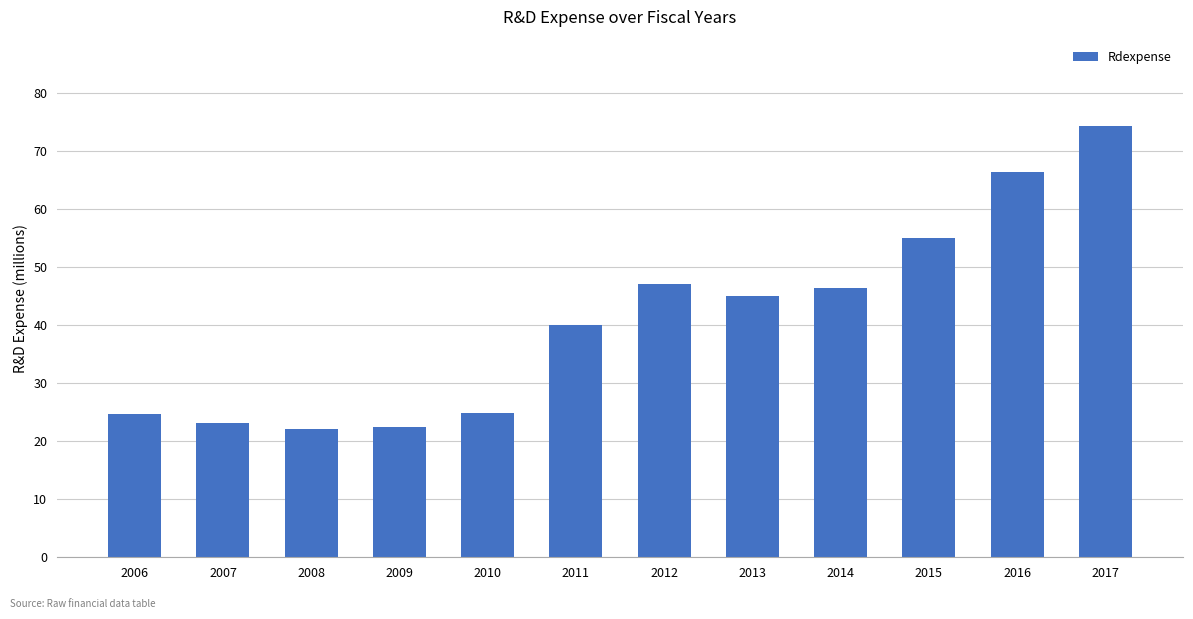

The value at 2007 is 23.1. True or false?

True